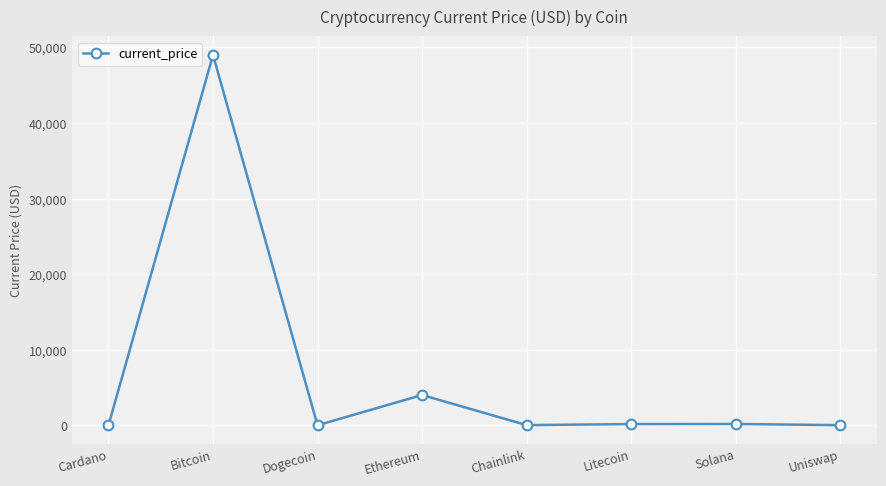

What is the label of the 5th point from the right?

Ethereum